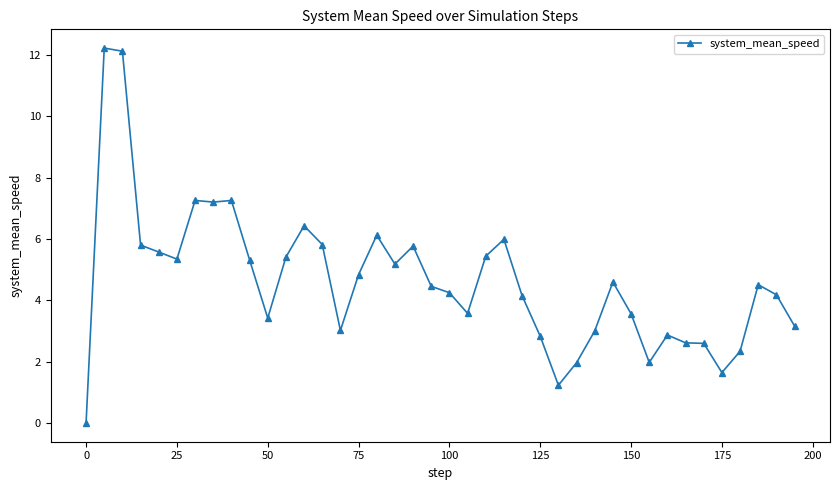

True or false: there are more than 2 points higher than both neighbors.

True